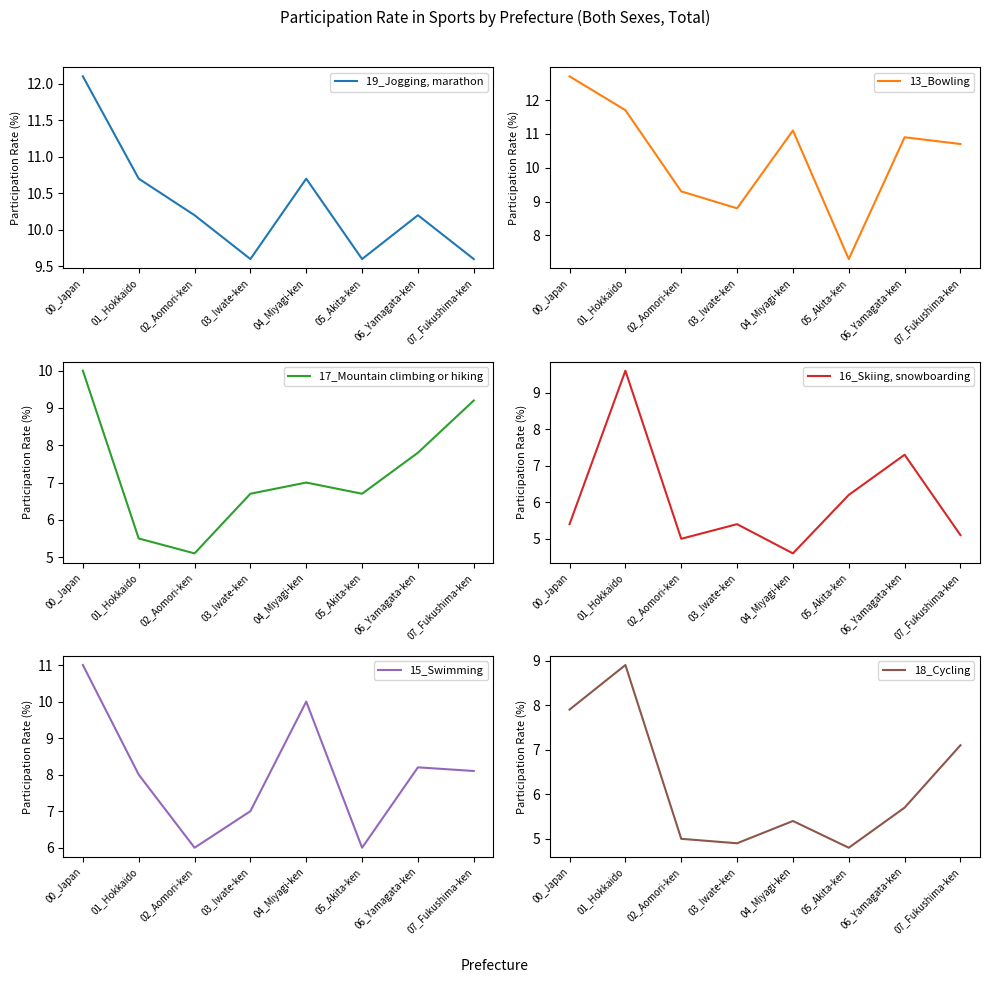

What is the approximate value of 19_Jogging, marathon at 07_Fukushima-ken?

9.6